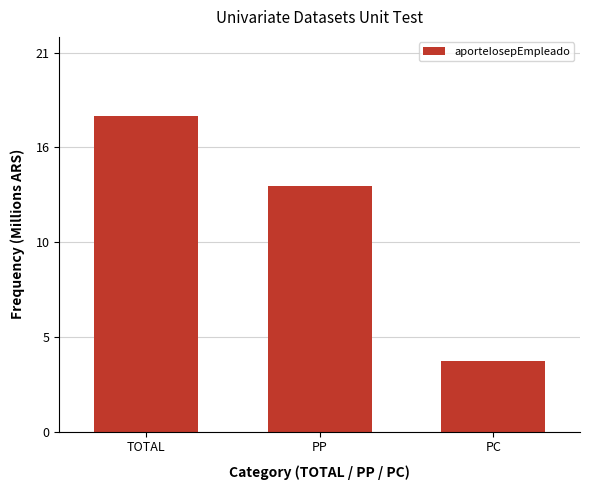

Does the chart contain any negative values?

No